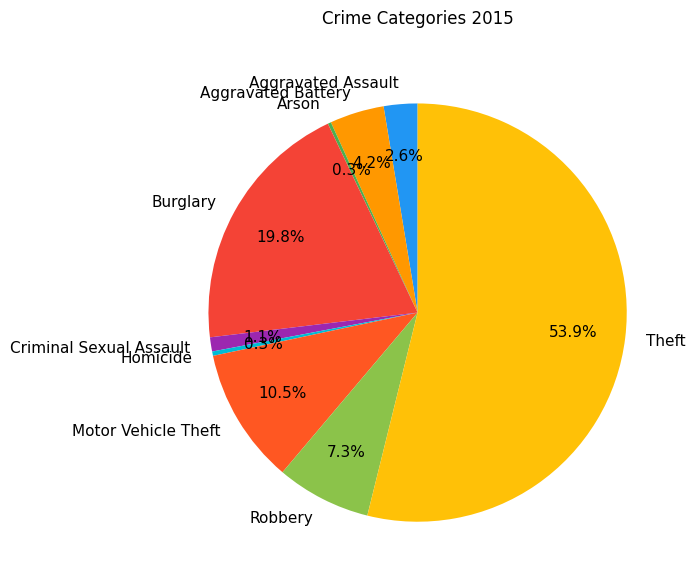

To the nearest percent, what is the difference between the largest and smallest slice percentages?

54%